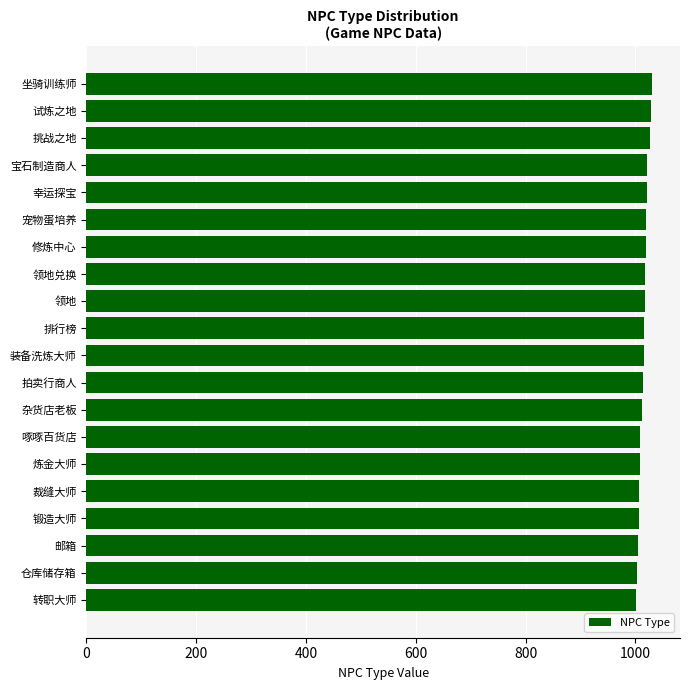

How many categories are shown in the chart?

20